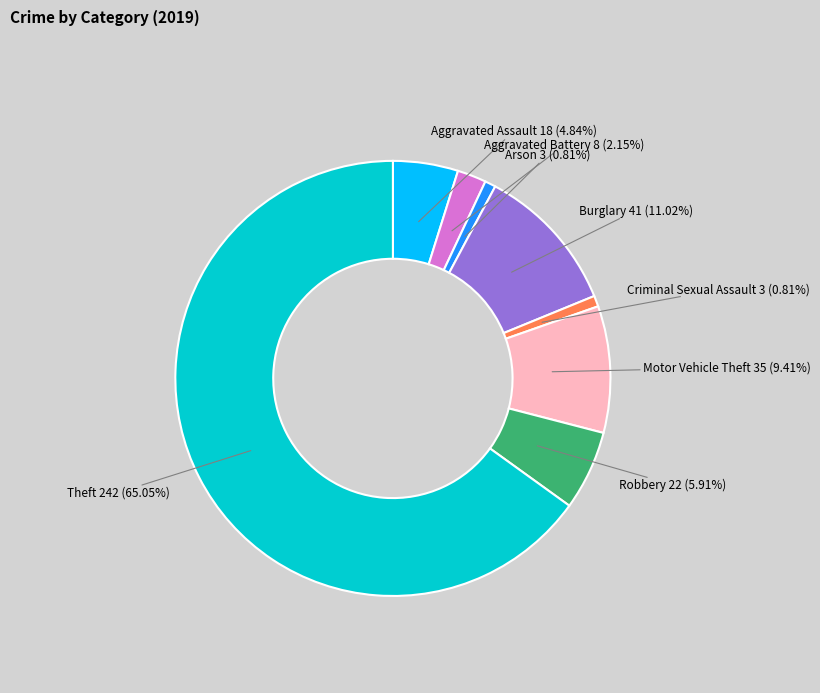

Is there any slice that represents more than half of the pie?

Yes